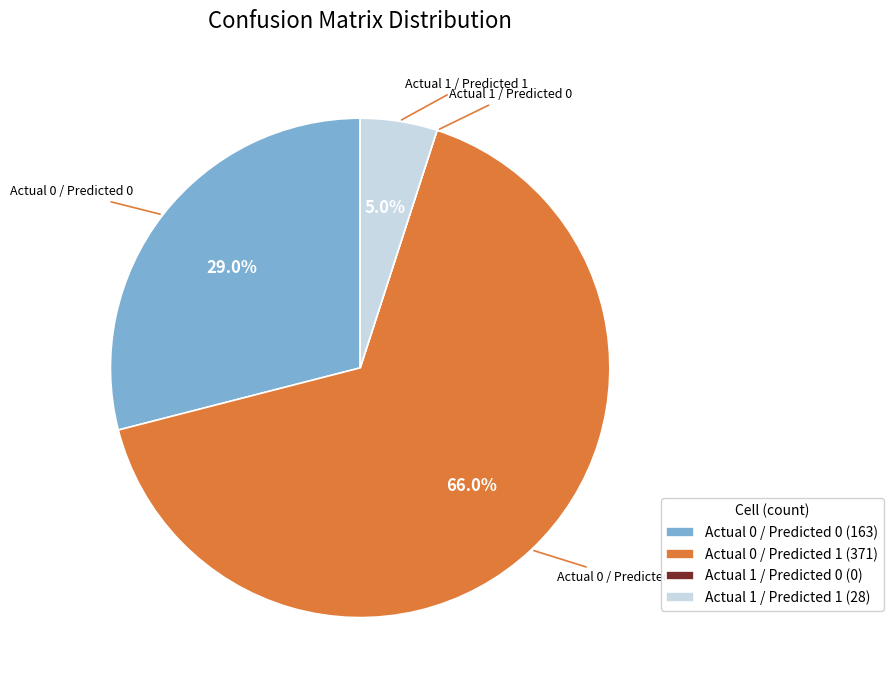

Which has a higher value, Actual 0 / Predicted 0 (163) or Actual 1 / Predicted 1 (28)?

Actual 0 / Predicted 0 (163)